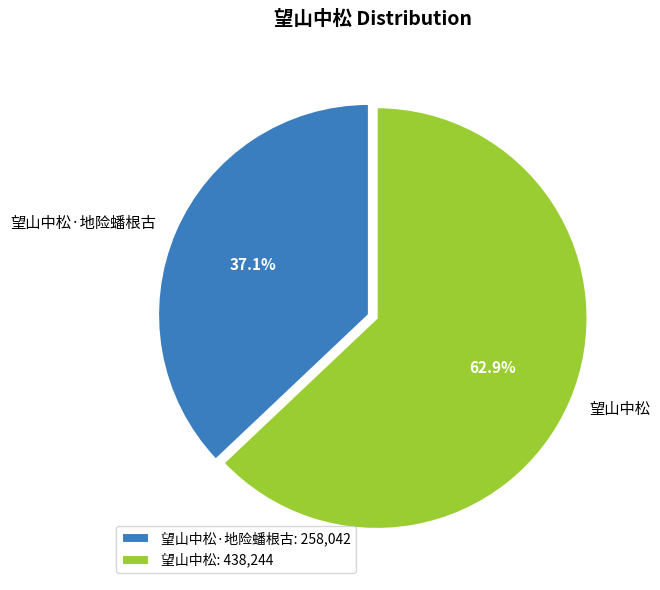

Is 望山中松·地险蟠根古 the majority of the pie?

No